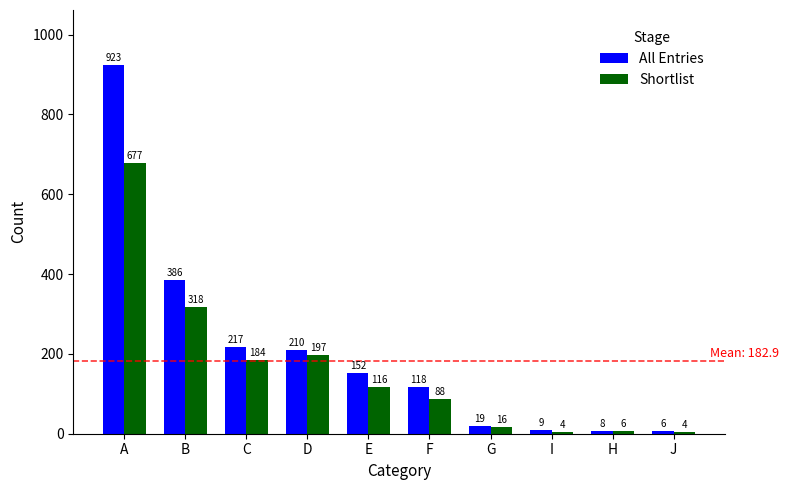

What is the total value across all series at I?

13